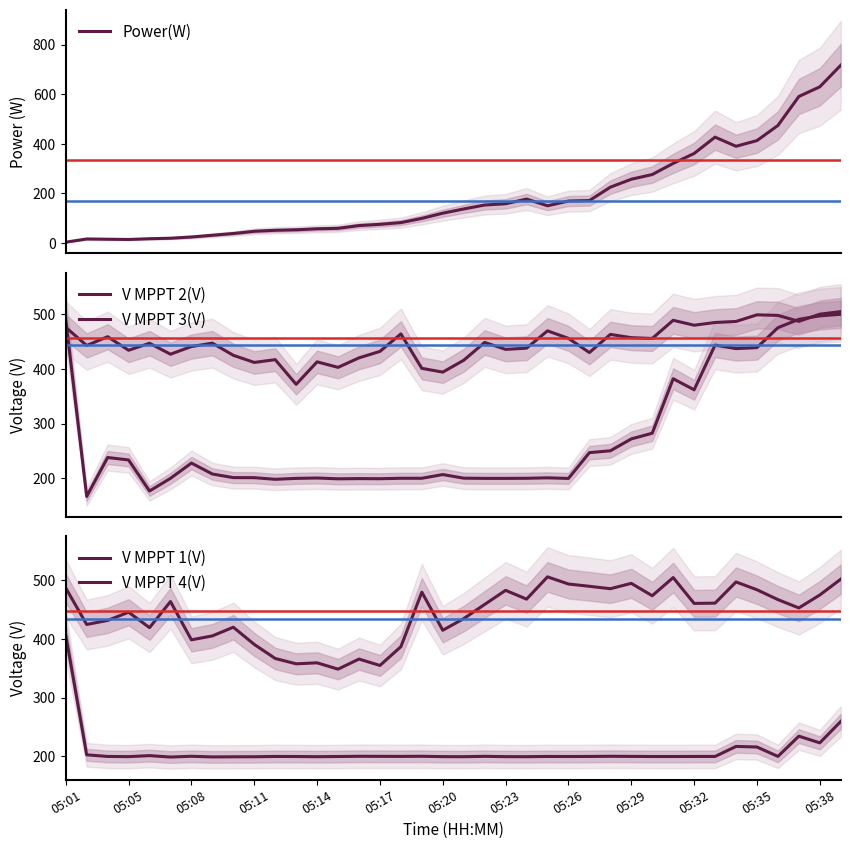

After their last crossing, which series has the higher values: V MPPT 4(V) or V MPPT 3(V)?

V MPPT 4(V)